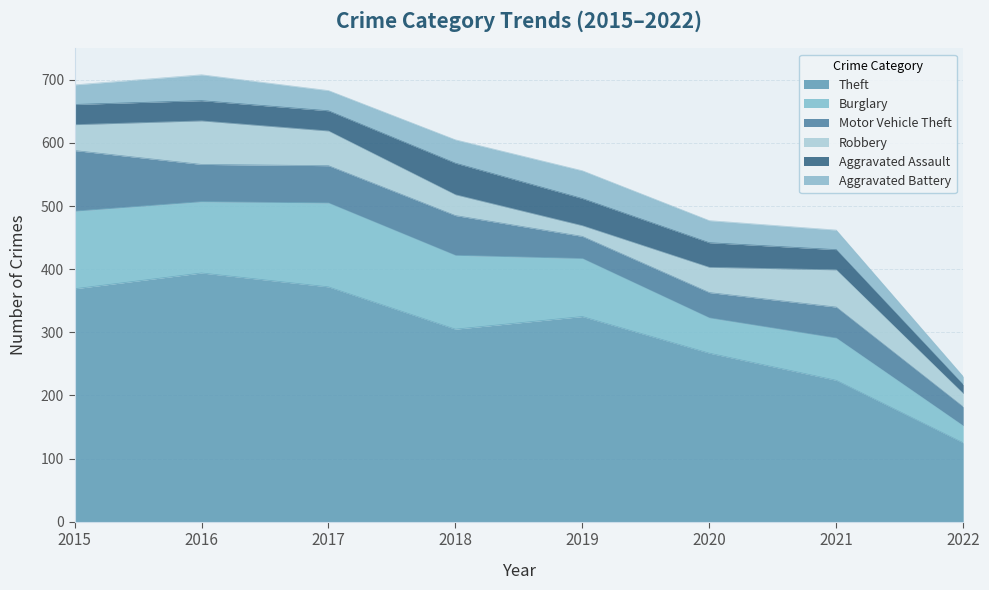

Reading right to left, transcribe all the data shown in this chart.

Theft: 2022=125	2021=224	2020=267	2019=325	2018=305	2017=372	2016=394	2015=369
Burglary: 2022=27	2021=67	2020=56	2019=92	2018=117	2017=133	2016=113	2015=123
Motor Vehicle Theft: 2022=30	2021=49	2020=40	2019=35	2018=63	2017=59	2016=59	2015=96
Robbery: 2022=21	2021=59	2020=40	2019=17	2018=33	2017=55	2016=69	2015=41
Aggravated Assault: 2022=14	2021=32	2020=39	2019=43	2018=50	2017=32	2016=32	2015=32
Aggravated Battery: 2022=13	2021=31	2020=35	2019=44	2018=37	2017=32	2016=41	2015=31